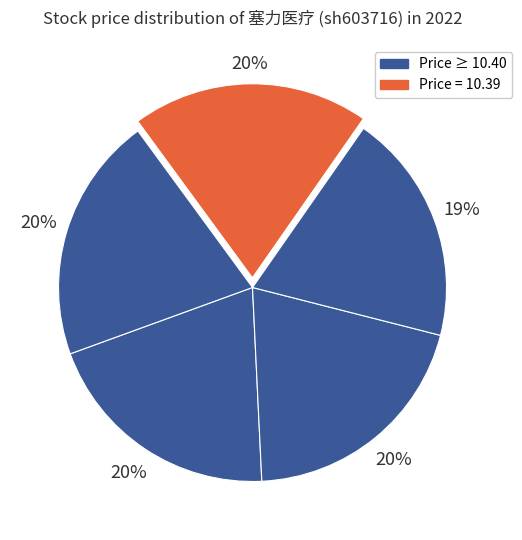

Count the number of slices in the pie.

5